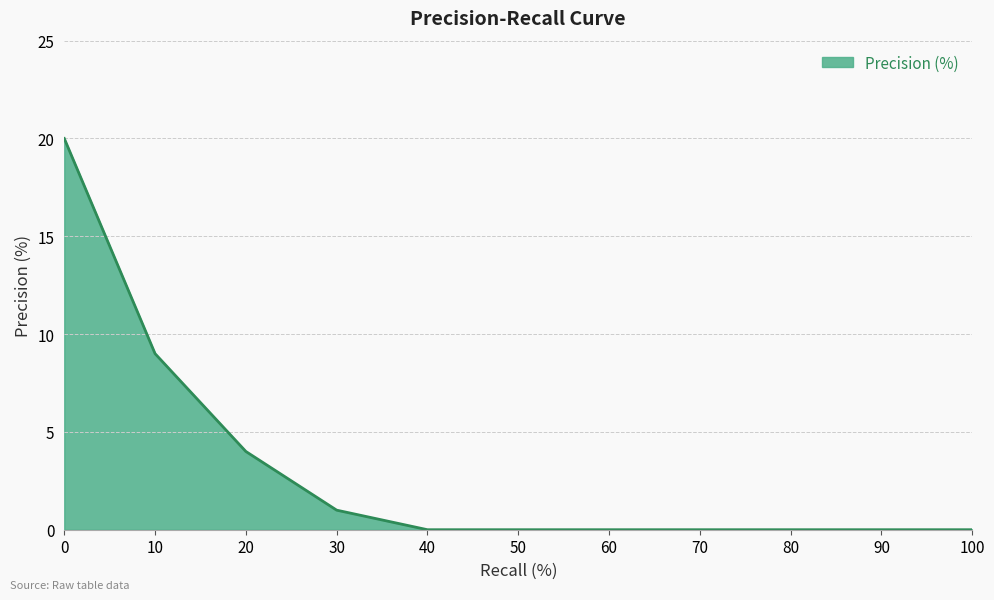

What is the maximum value shown in the chart?

20